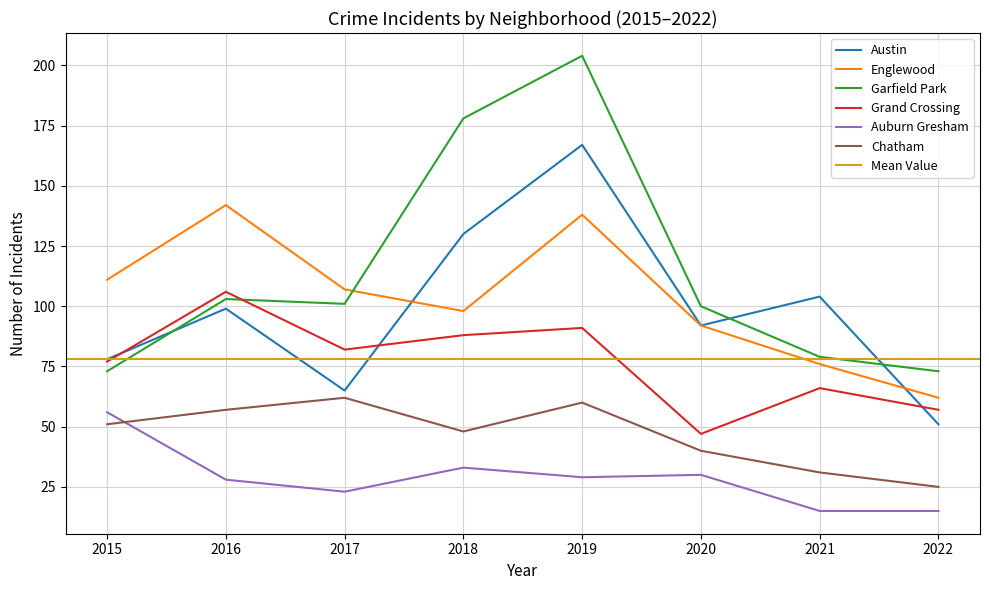

How many interior local peaks does the Chatham series have?

2